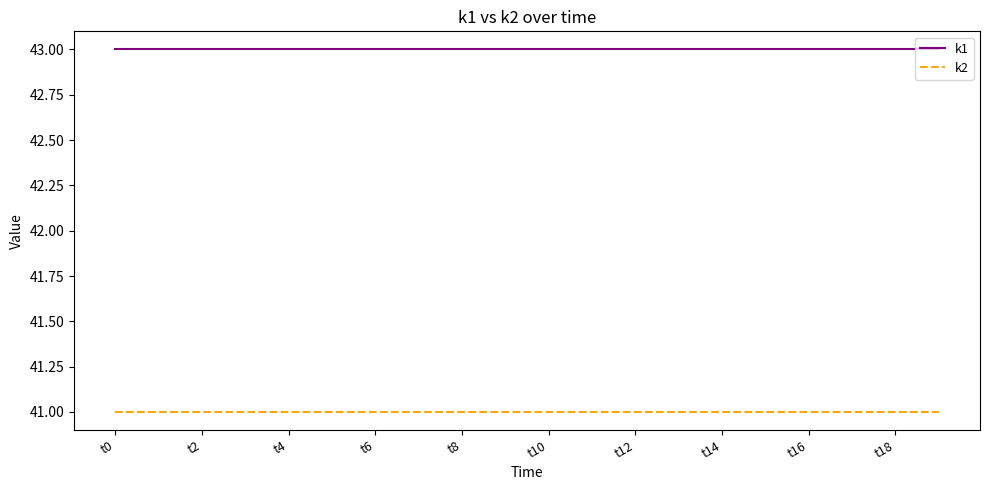

Rank the series by their maximum value, from lowest to highest.

k2, k1